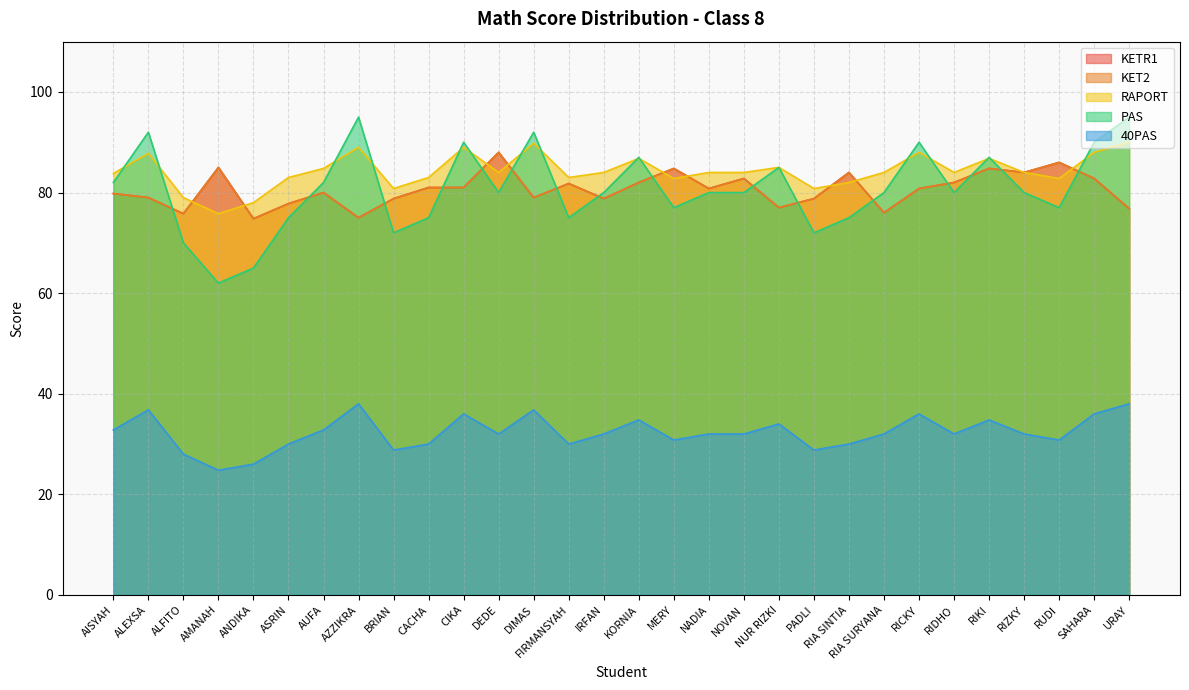

Where is RAPORT nearest to the value 82?

RIA SINTIA